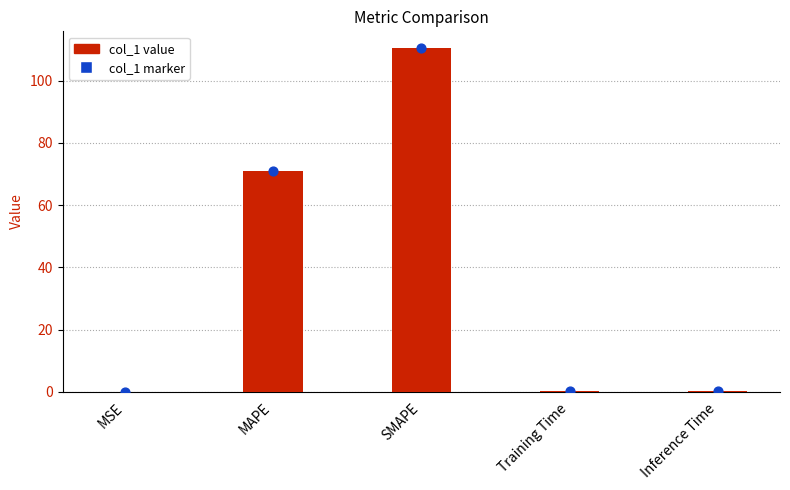

Which series has the largest total across all categories?

col_1